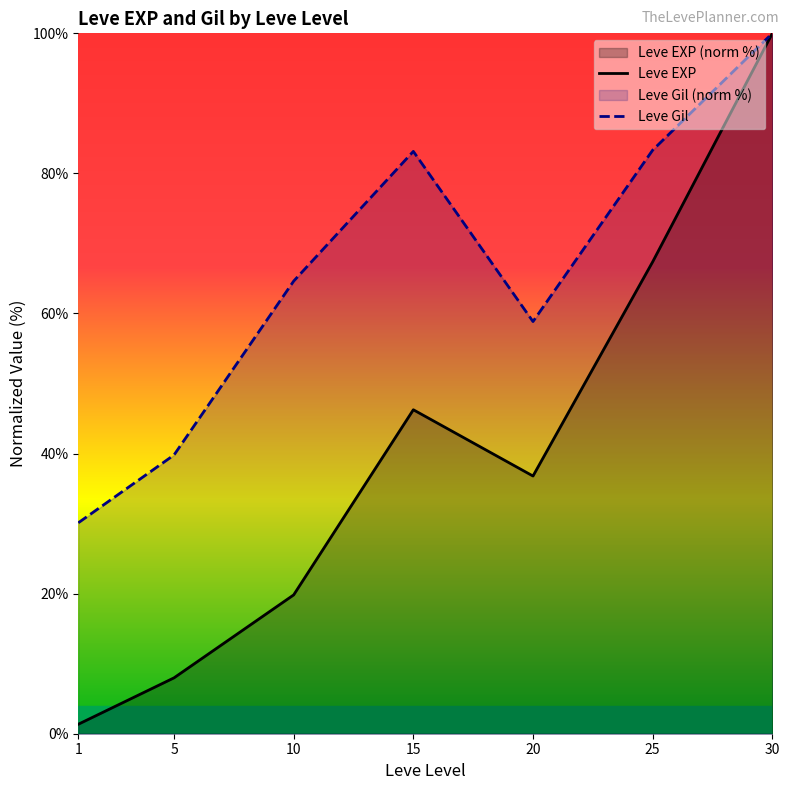

True or false: Leve Gil and Leve EXP intersect in this chart.

False